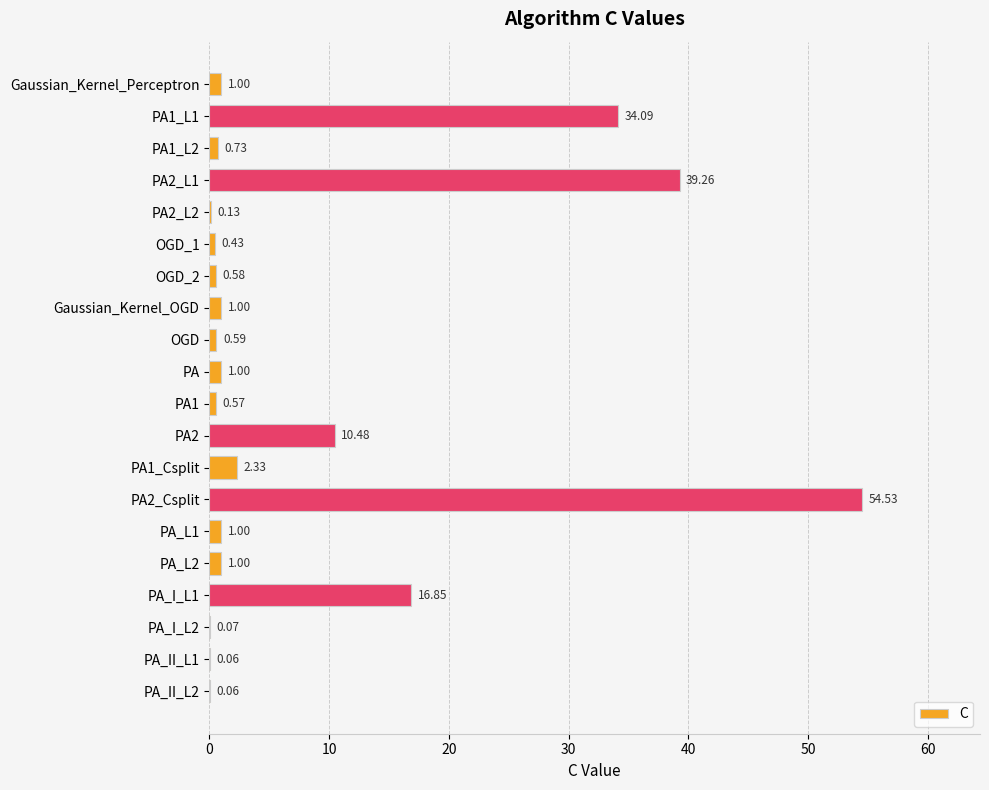

What is the change in value from PA2_L1 to PA_I_L1?

-22.4